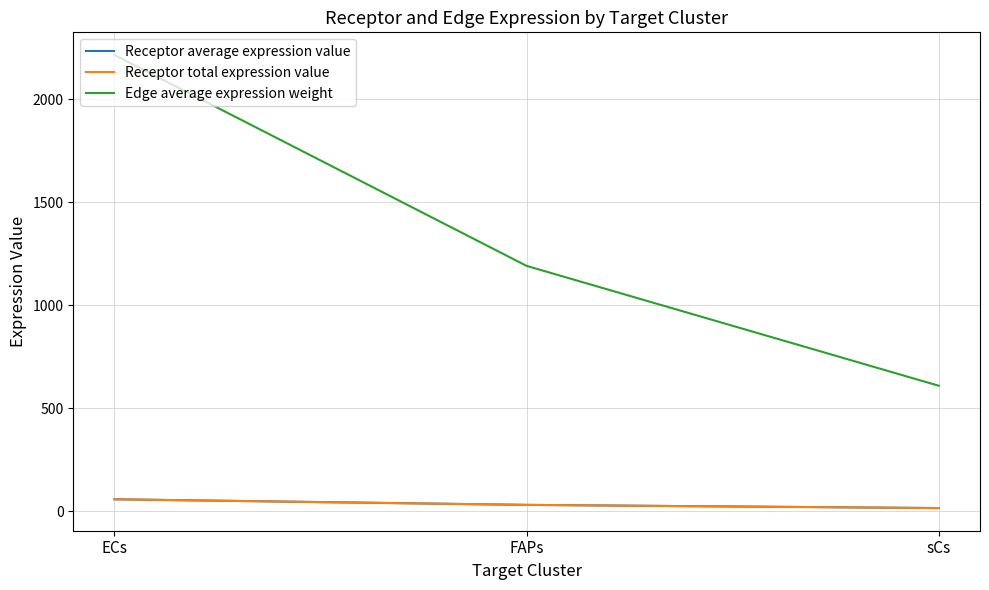

What is the sum of the Edge average expression weight values at ECs and sCs?

2823.7